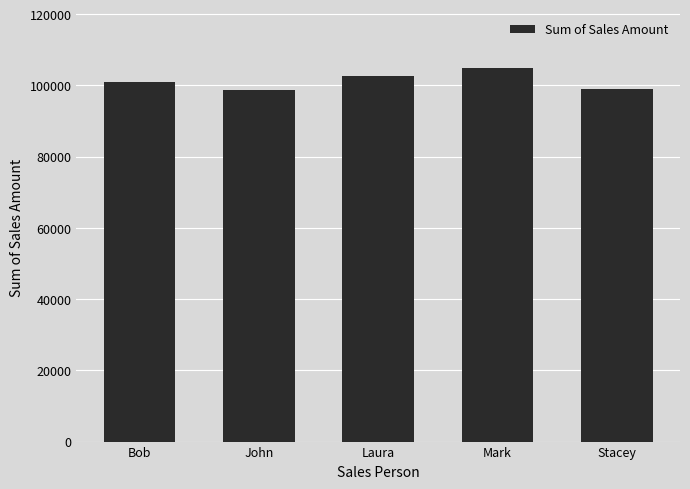

What is the minimum value shown in the chart?

98796